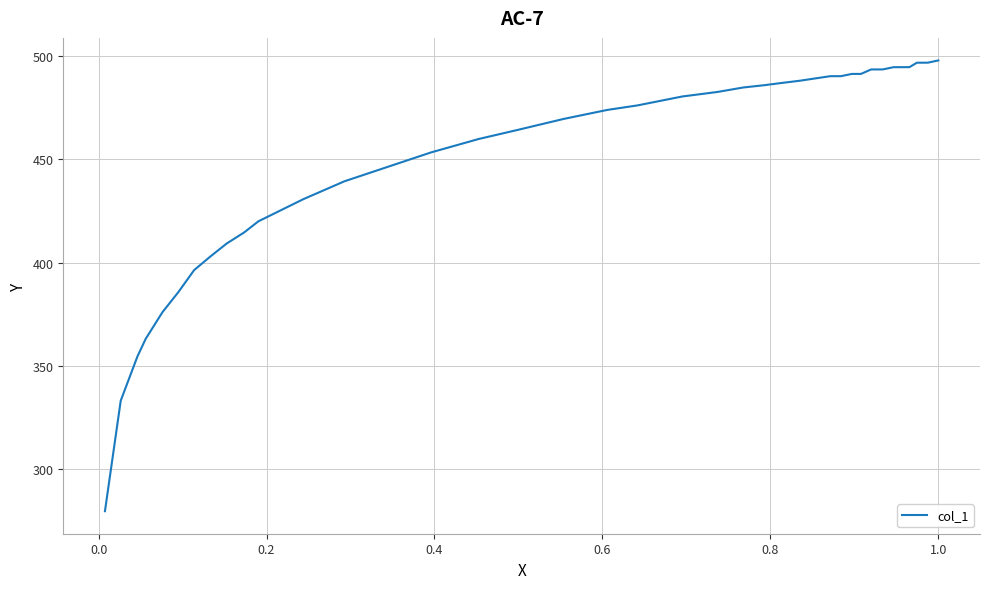

How many values are below 480?

20